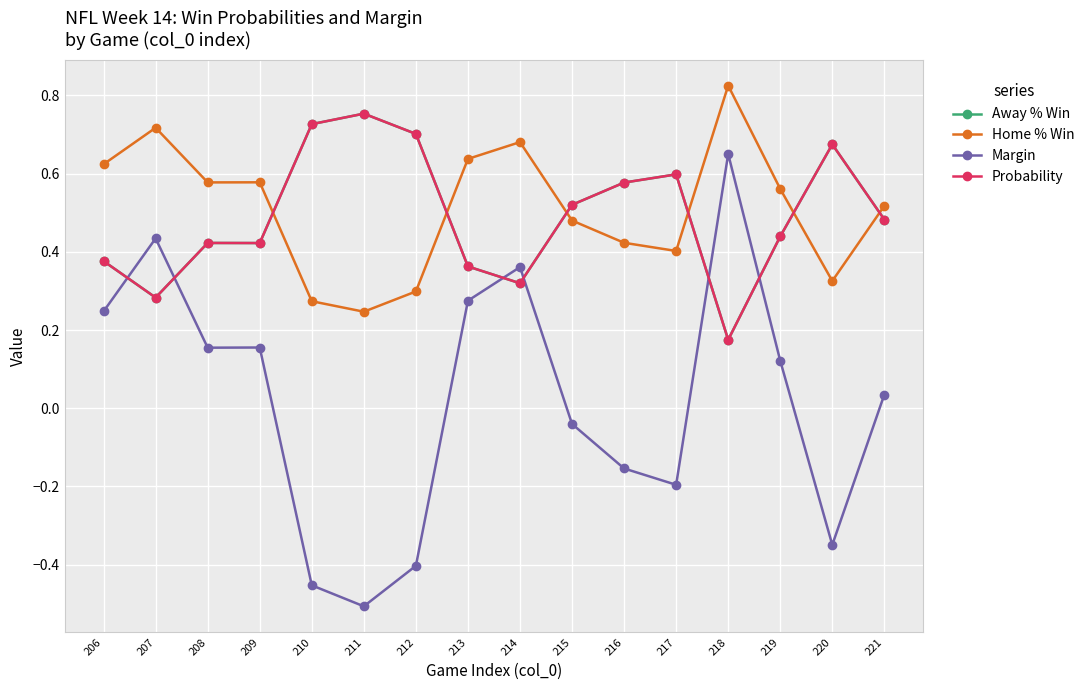

How many intersections are there between Home % Win and Away % Win?

6